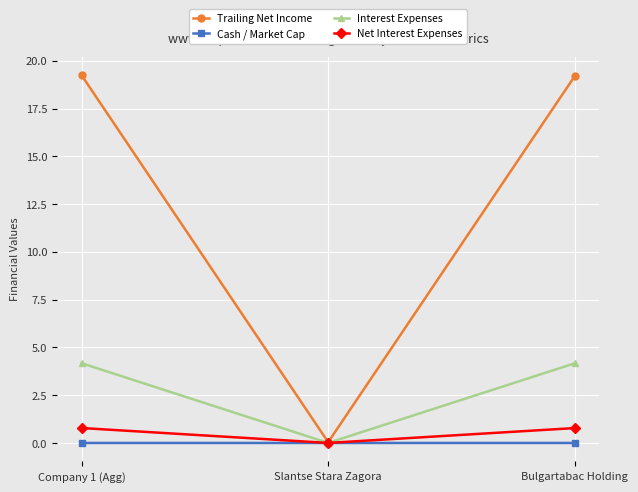

Which series has the largest range (max minus min)?

Trailing Net Income